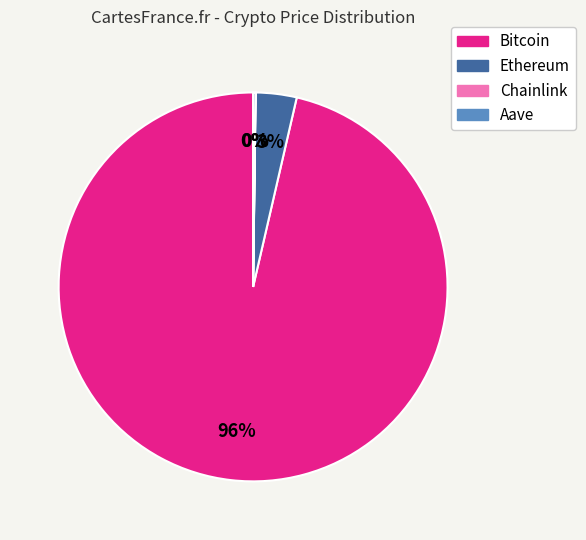

Is there any slice that represents more than half of the pie?

Yes